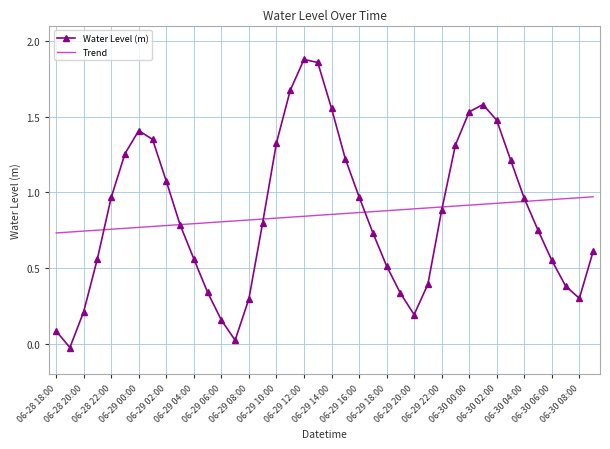

Rank the series by their maximum value, from highest to lowest.

Water Level (m), Trend